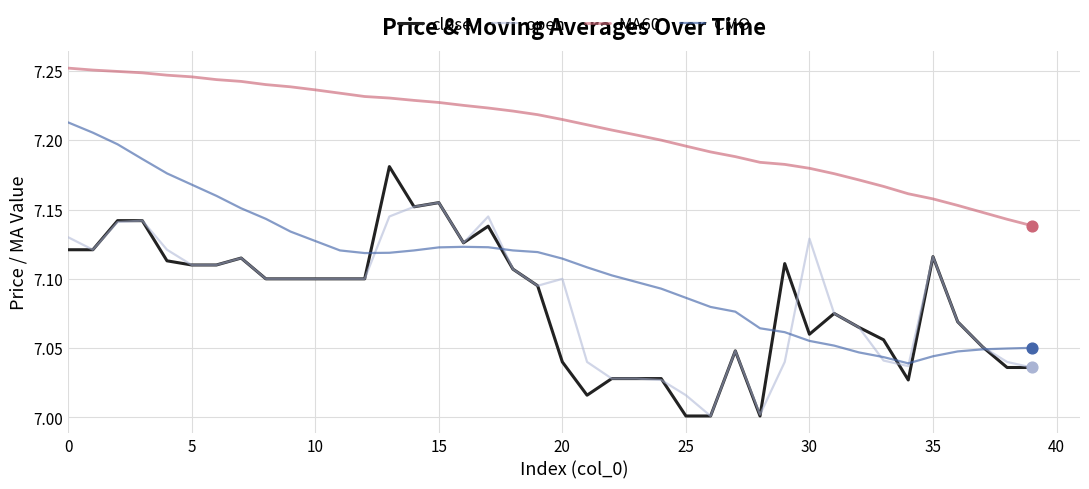

Which series has the largest total across all categories?

MA60